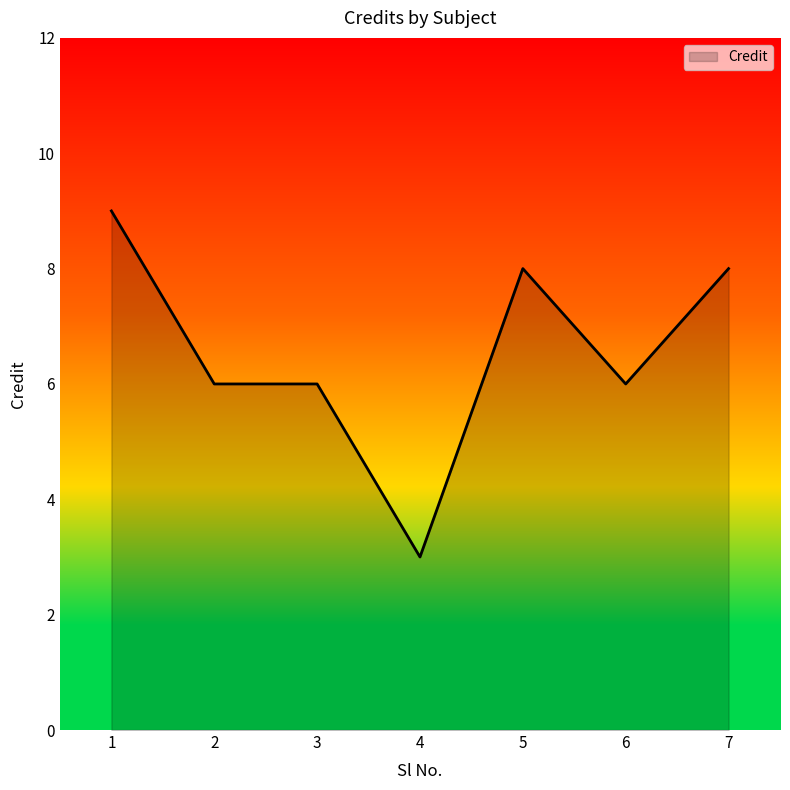

What is the change in value from 5 to 6?

-2